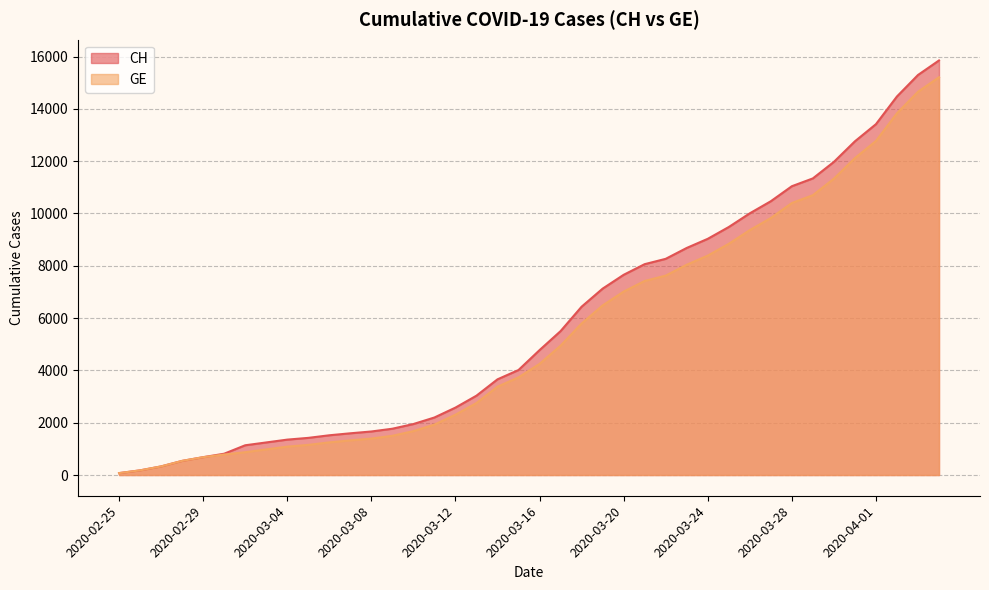

Reading left to right, transcribe all the data shown in this chart.

CH: 2020-02-25=73	2020-02-26=178	2020-02-27=329	2020-02-28=540	2020-02-29=682	2020-03-01=814	2020-03-02=1137	2020-03-03=1245	2020-03-04=1353	2020-03-05=1420	2020-03-06=1519	2020-03-07=1595	2020-03-08=1664	2020-03-09=1770	2020-03-10=1949	2020-03-11=2199	2020-03-12=2577	2020-03-13=3033	2020-03-14=3658	2020-03-15=4014	2020-03-16=4775	2020-03-17=5501	2020-03-18=6434	2020-03-19=7125	2020-03-20=7654	2020-03-21=8061	2020-03-22=8265	2020-03-23=8681	2020-03-24=9030	2020-03-25=9481	2020-03-26=10005	2020-03-27=10467	2020-03-28=11041	2020-03-29=11340	2020-03-30=11971	2020-03-31=12758	2020-04-01=13413	2020-04-02=14473	2020-04-03=15294	2020-04-04=15850
GE: 2020-02-25=73	2020-02-26=178	2020-02-27=329	2020-02-28=540	2020-02-29=682	2020-03-01=784	2020-03-02=872	2020-03-03=979	2020-03-04=1085	2020-03-05=1152	2020-03-06=1248	2020-03-07=1324	2020-03-08=1393	2020-03-09=1499	2020-03-10=1678	2020-03-11=1928	2020-03-12=2306	2020-03-13=2752	2020-03-14=3377	2020-03-15=3733	2020-03-16=4248	2020-03-17=4944	2020-03-18=5792	2020-03-19=6483	2020-03-20=7012	2020-03-21=7419	2020-03-22=7623	2020-03-23=8039	2020-03-24=8388	2020-03-25=8839	2020-03-26=9363	2020-03-27=9825	2020-03-28=10399	2020-03-29=10698	2020-03-30=11329	2020-03-31=12116	2020-04-01=12771	2020-04-02=13831	2020-04-03=14652	2020-04-04=15208